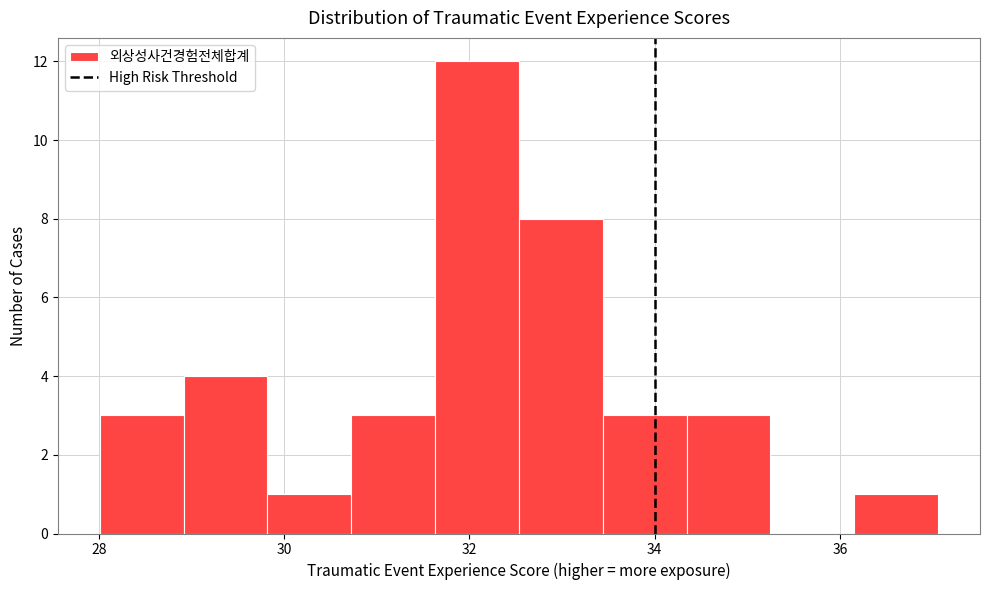

Which range on the x-axis has the tallest bar?

31.6 to 32.6